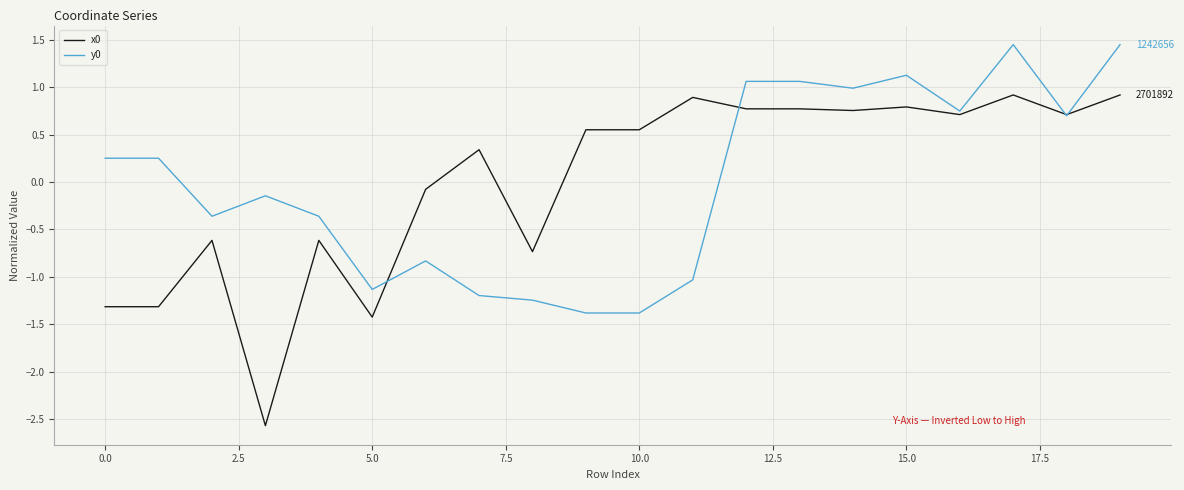

True or false: y0 and x0 intersect in this chart.

True